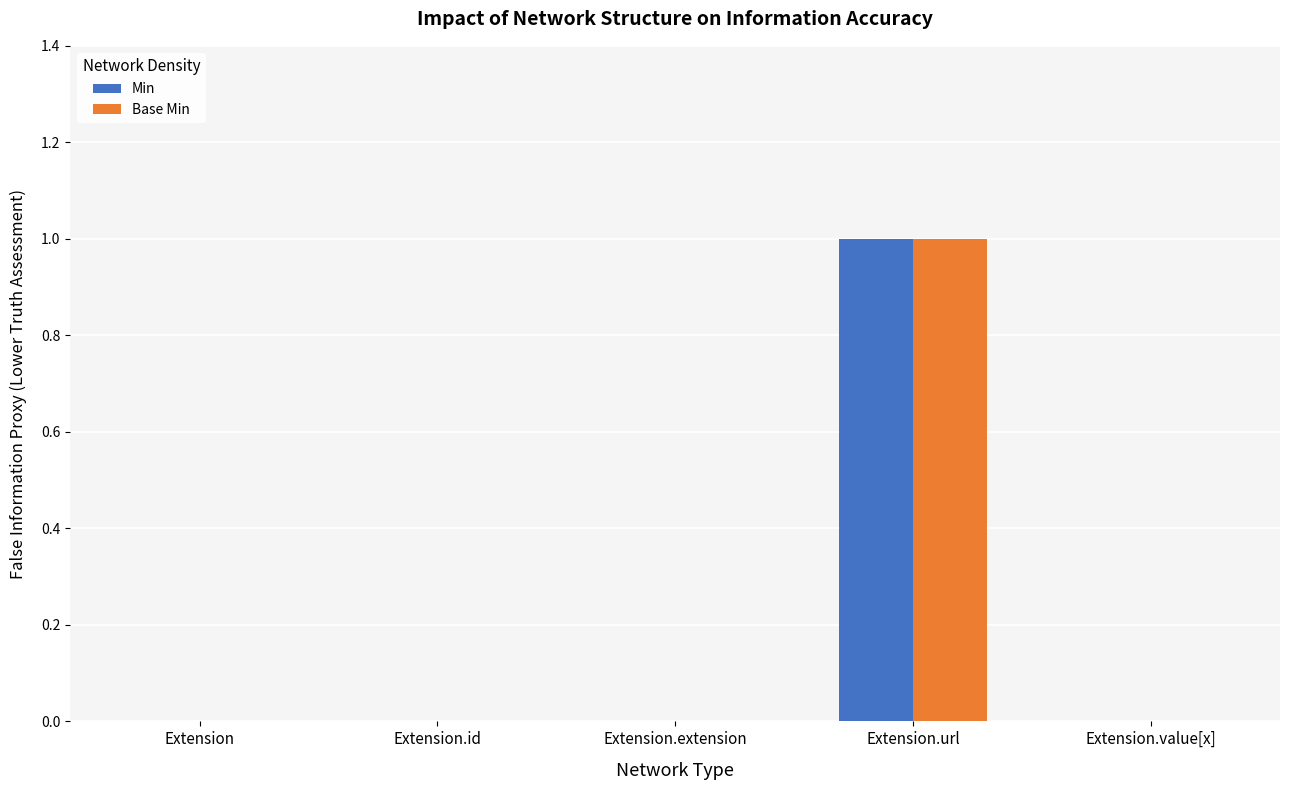

At which category does the chart reach its peak across all series?

Extension.url